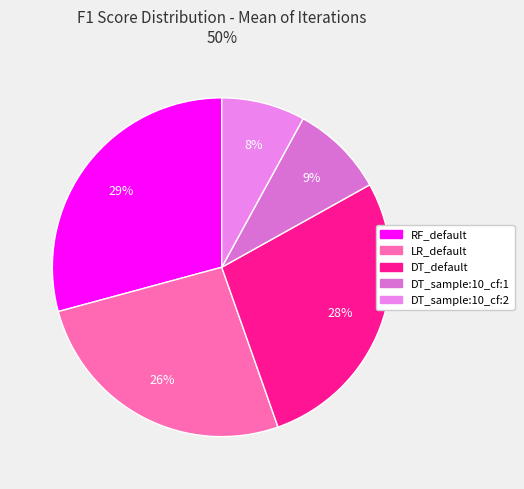

To the nearest percent, what is the combined percentage of DT_default and DT_sample:10_cf:1?

37%